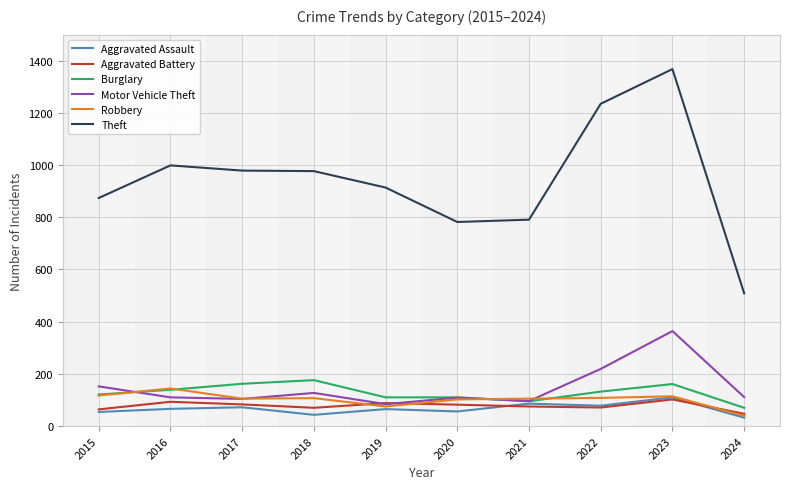

Between which two adjacent categories do Motor Vehicle Theft and Burglary first intersect?

2015 and 2016